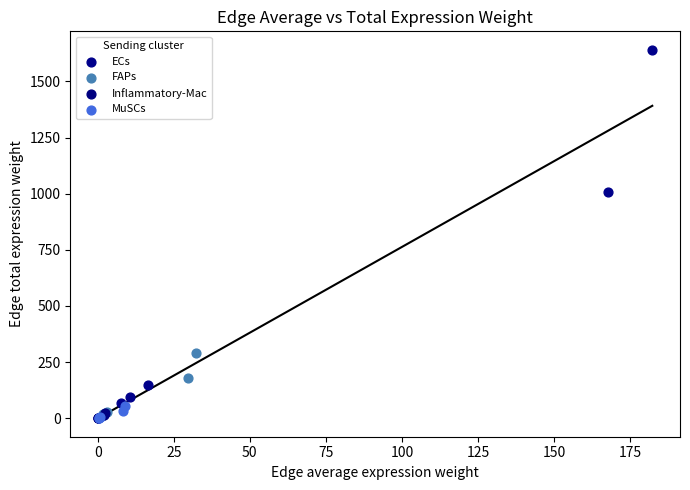

Which series reaches the maximum Y coordinate?

ECs